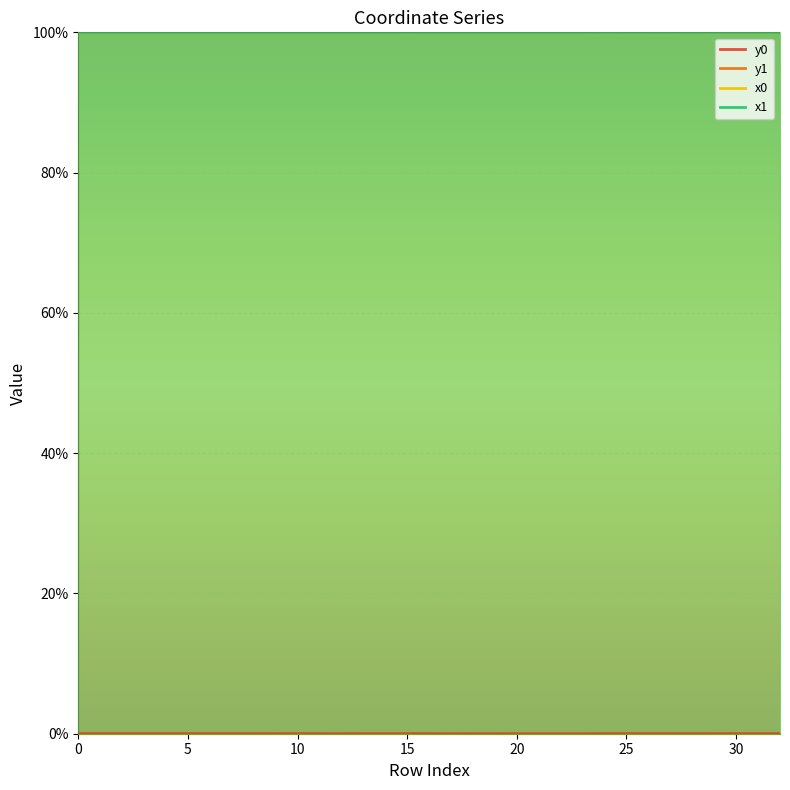

How many distinct data groups are displayed?

4